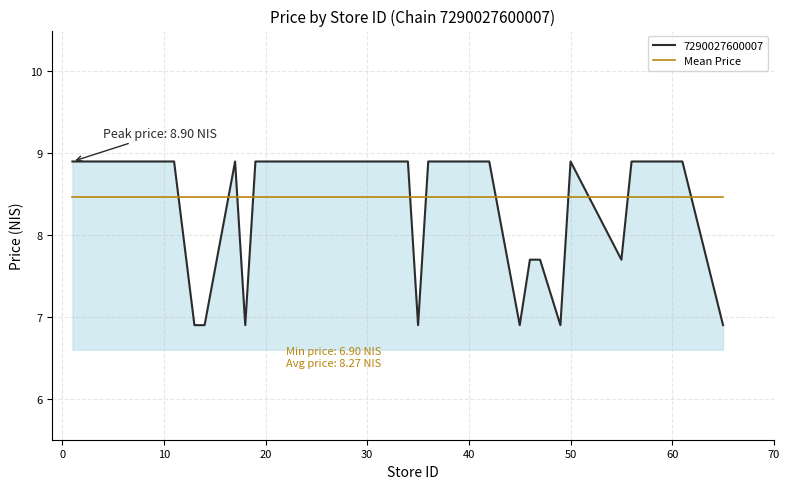

What is the smallest value displayed?

6.9